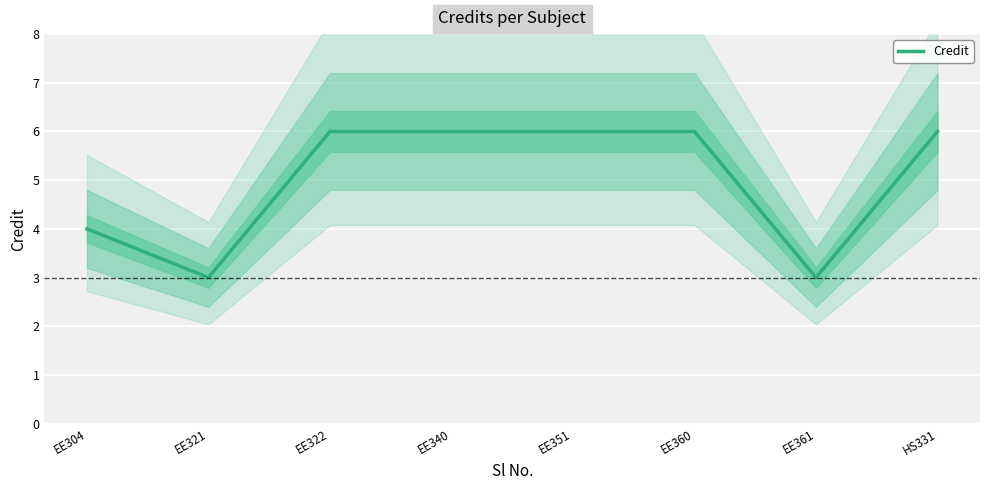

What is the average value?

5